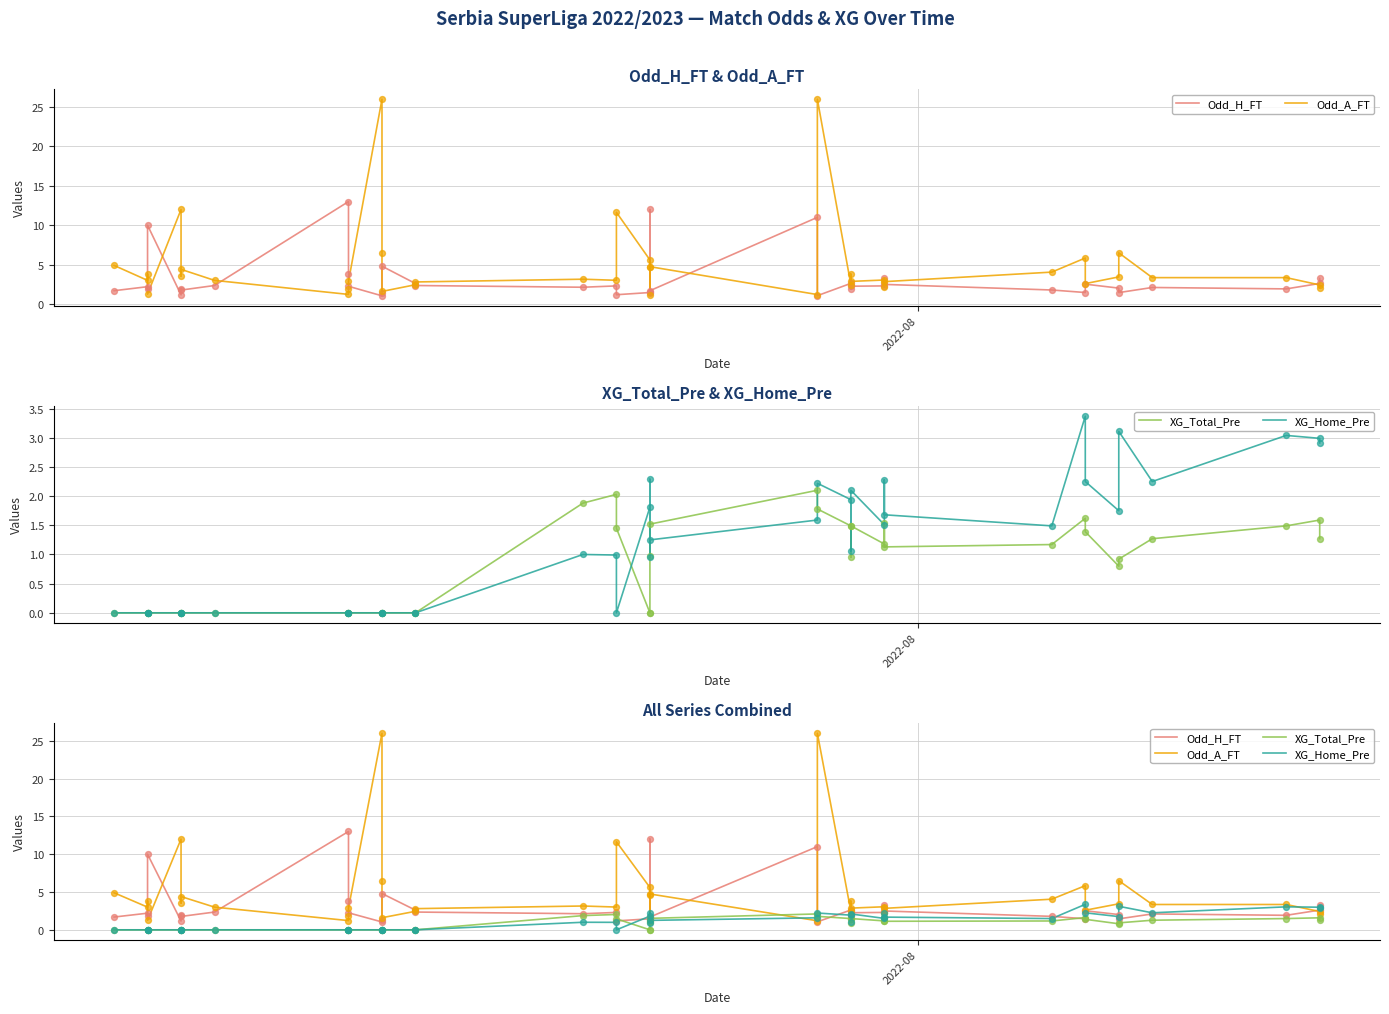

What are all the series names shown in the legend?

Odd_H_FT, Odd_A_FT, XG_Total_Pre, XG_Home_Pre